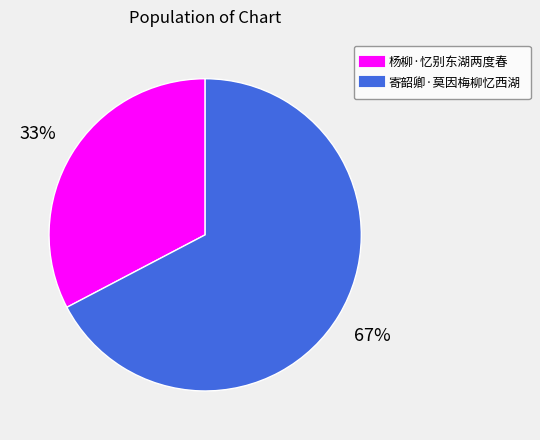

True or false: 寄韶卿·莫因梅柳忆西湖 accounts for 67% of the total.

True